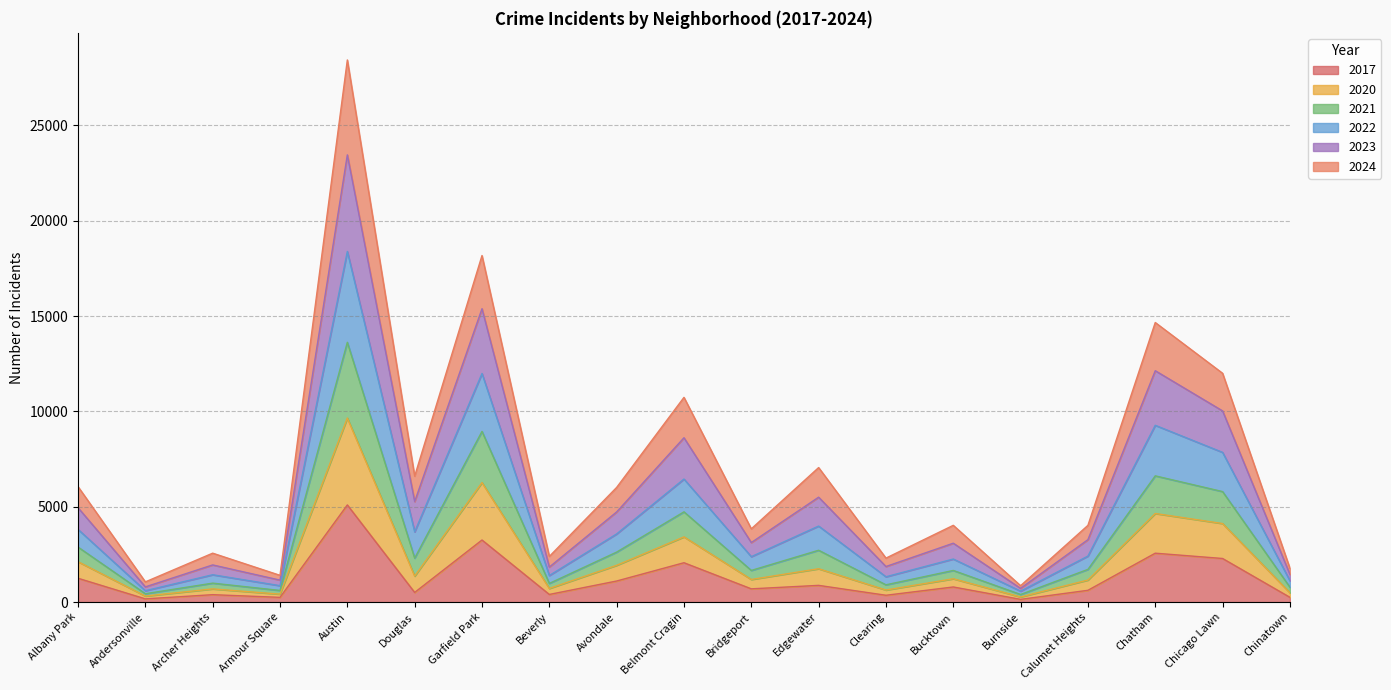

Which category has the lowest value across all series?

Burnside